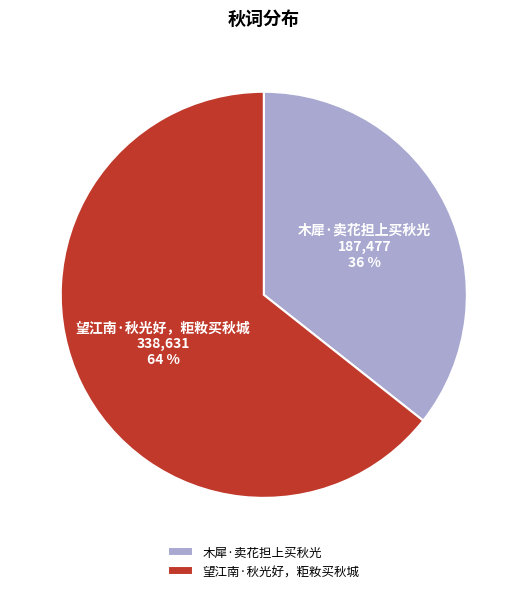

To the nearest percent, what is the average slice percentage?

50%